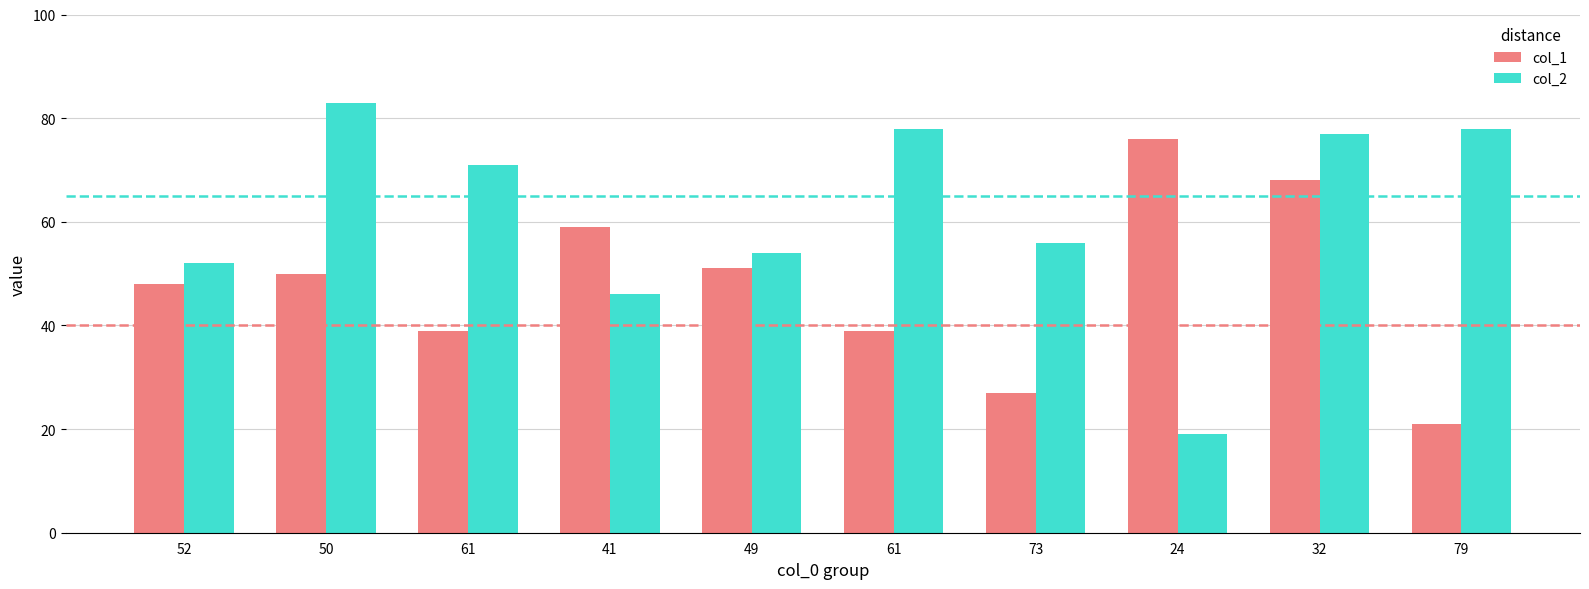

Which series has the largest total across all categories?

col_2